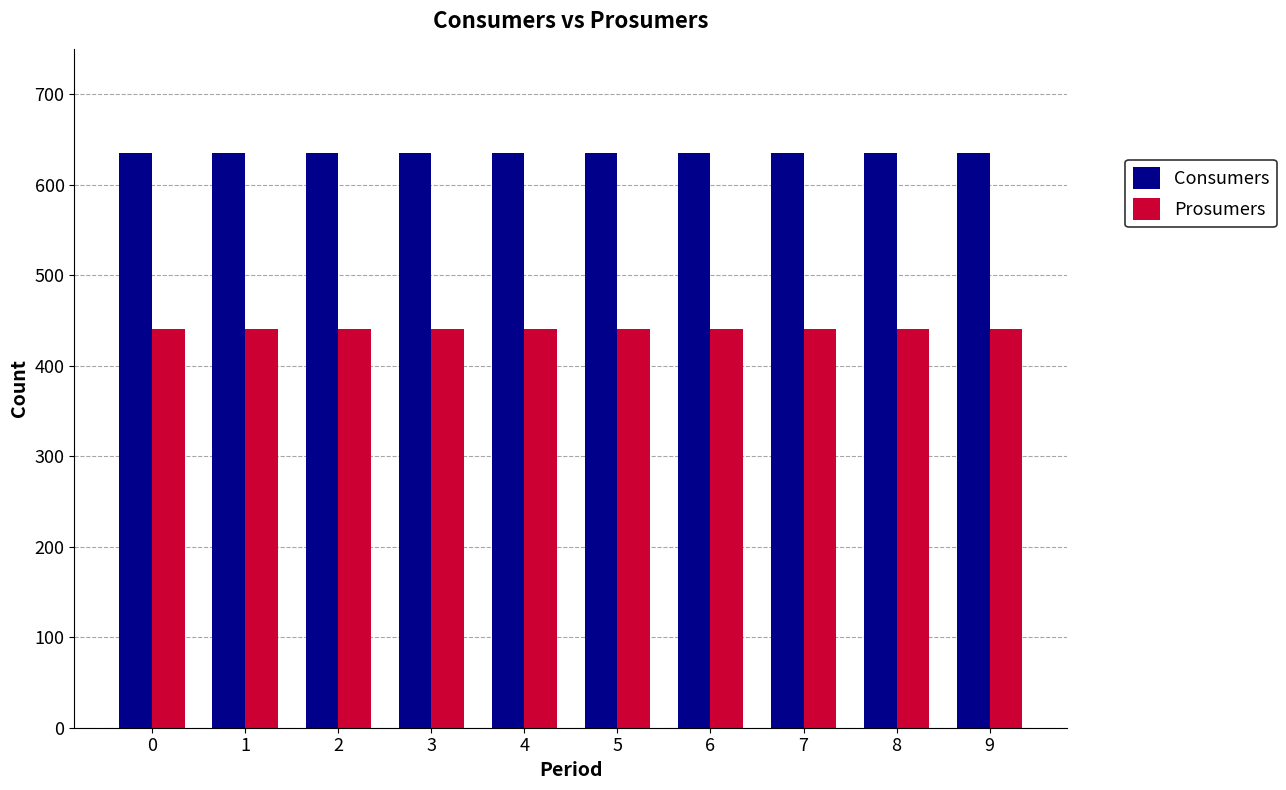

Is it true that Consumers equals 635 at 3?

True